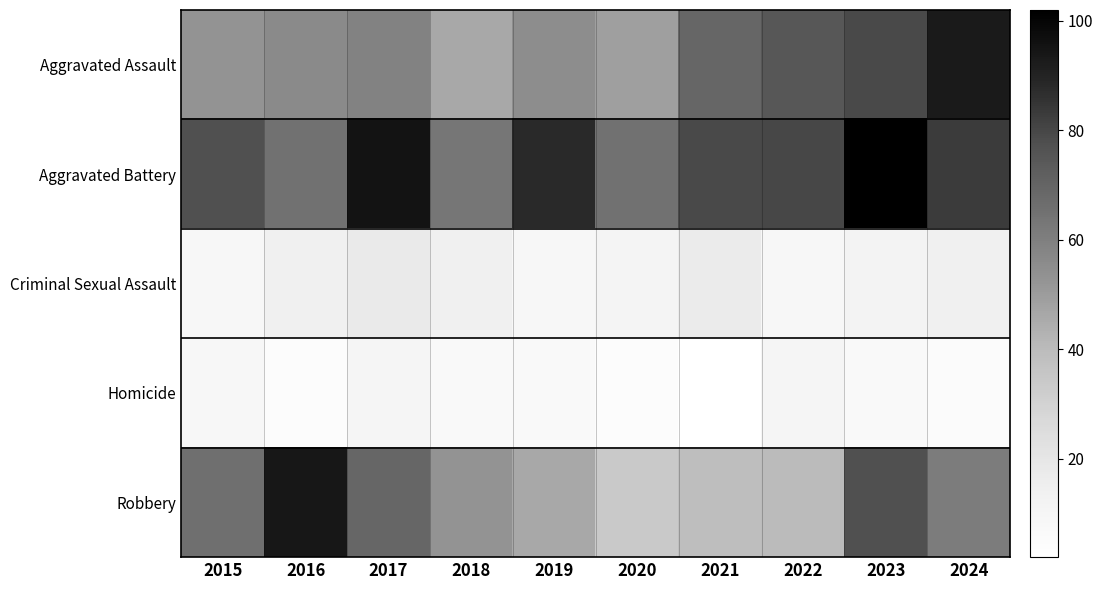

At which category does the chart reach its peak across all series?

2023